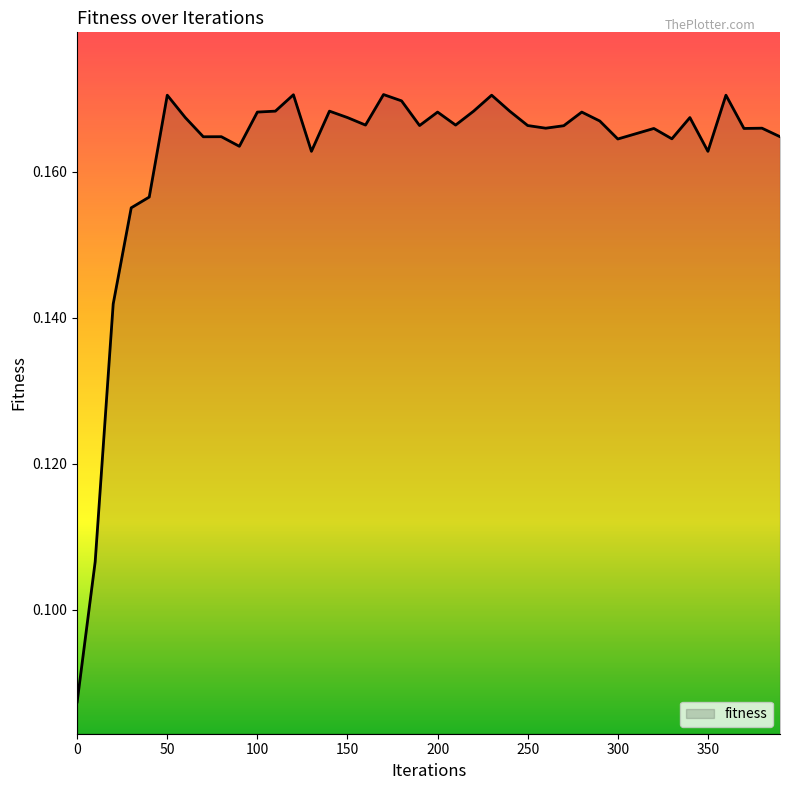

List the labels in order of value, largest first.

170, 120, 50, 230, 360, 180, 110, 140, 220, 240, 100, 200, 280, 60, 150, 340, 290, 160, 210, 190, 250, 270, 260, 380, 320, 370, 310, 80, 390, 70, 330, 300, 90, 130, 350, 40, 30, 20, 10, 0